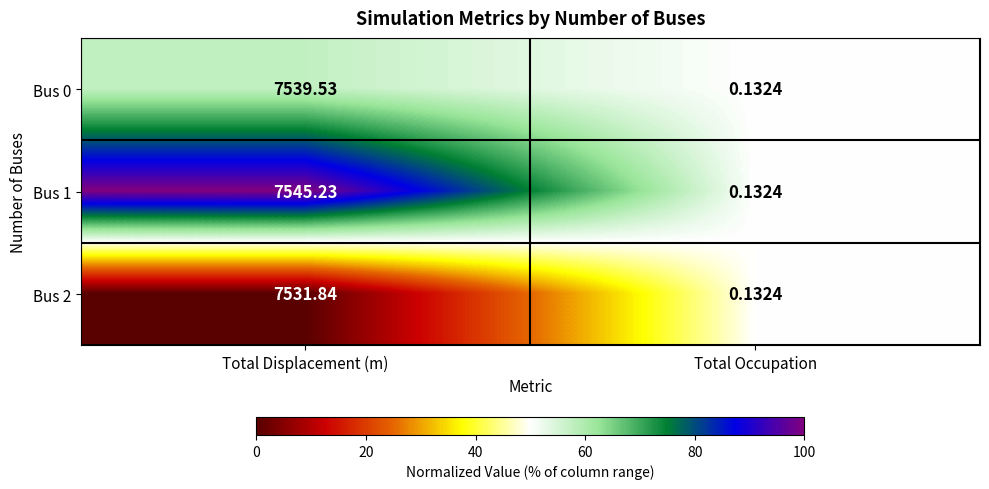

List the labels in order of Bus 2 value, largest first.

Total Displacement (m), Total Occupation